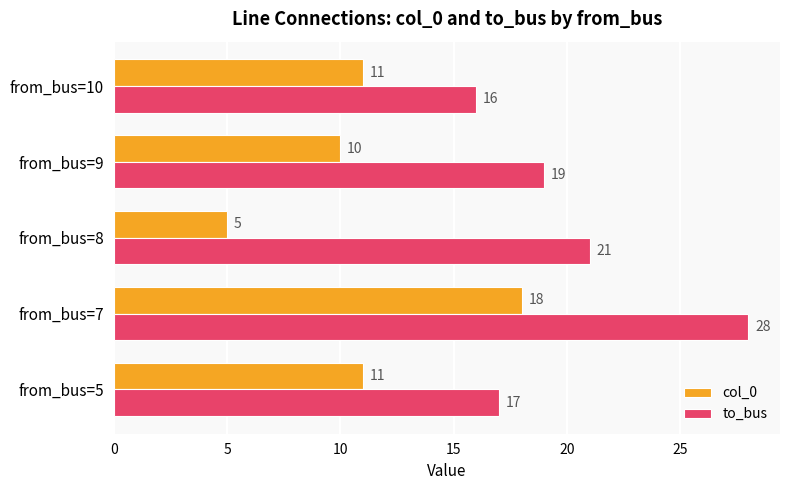

What are all the series names shown in the legend?

col_0, to_bus